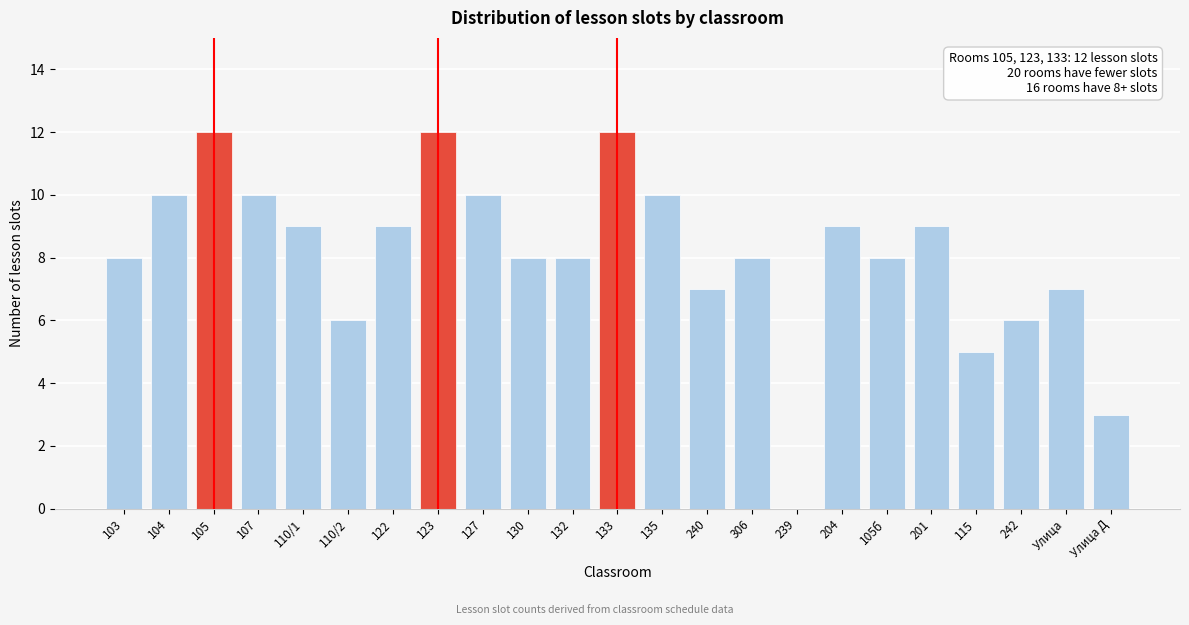

Reading right to left, extract all data points from this chart.

Улица Д=3	Улица=7	242=6	115=5	201=9	105б=8	204=9	239=0	306=8	240=7	135=10	133=12	132=8	130=8	127=10	123=12	122=9	110/2=6	110/1=9	107=10	105=12	104=10	103=8